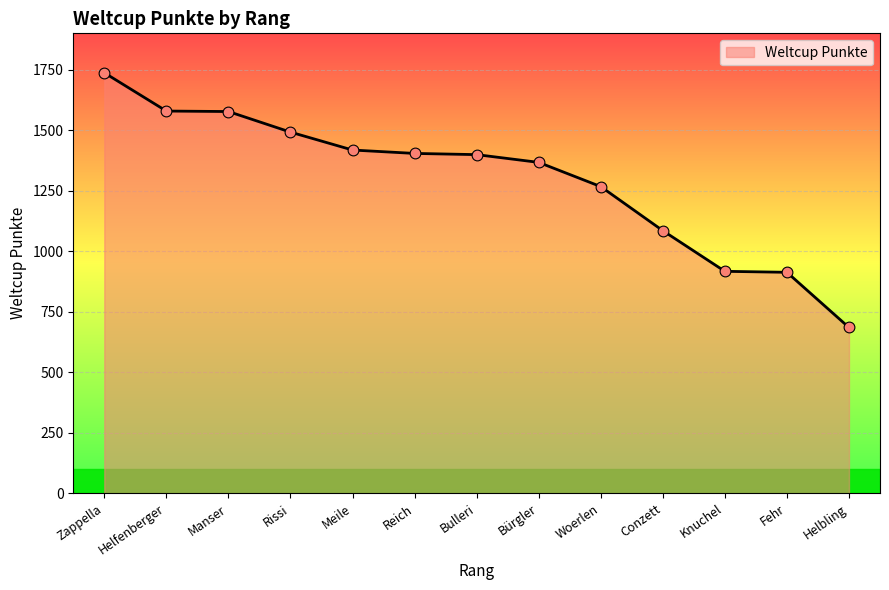

Which has a higher value, Knuchel or Manser?

Manser